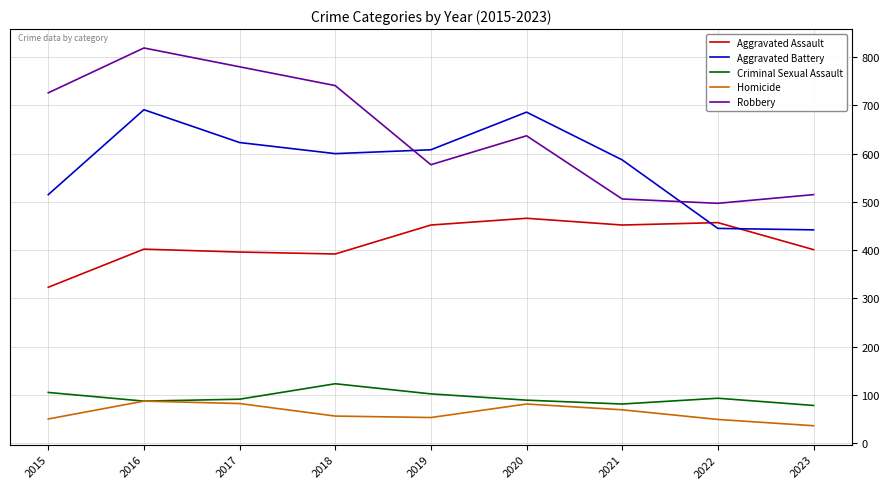

What is the minimum value for Aggravated Battery?

442